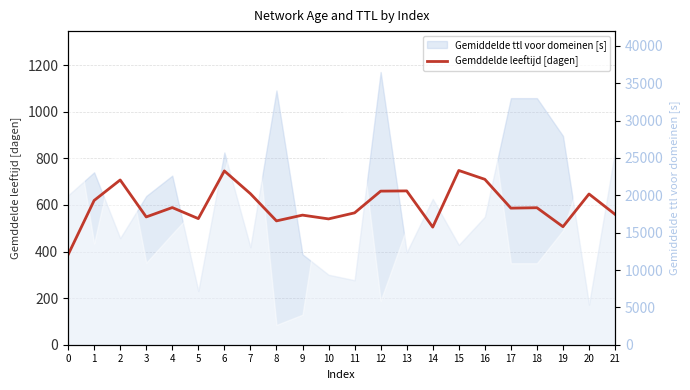

What is the difference between the second highest and minimum values in the Gemiddelde ttl voor domeinen [s] series?

28664.0